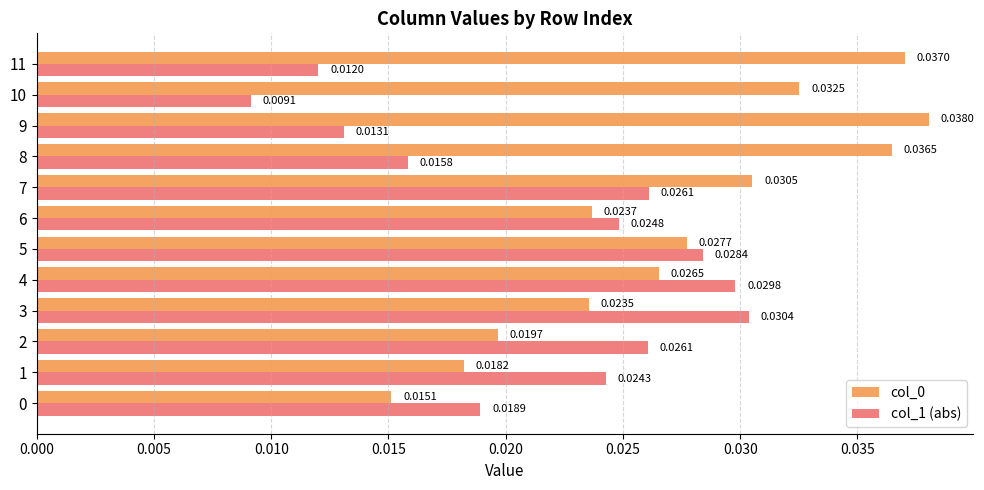

Which series changed the most between 7 and 10?

col_1 (abs)